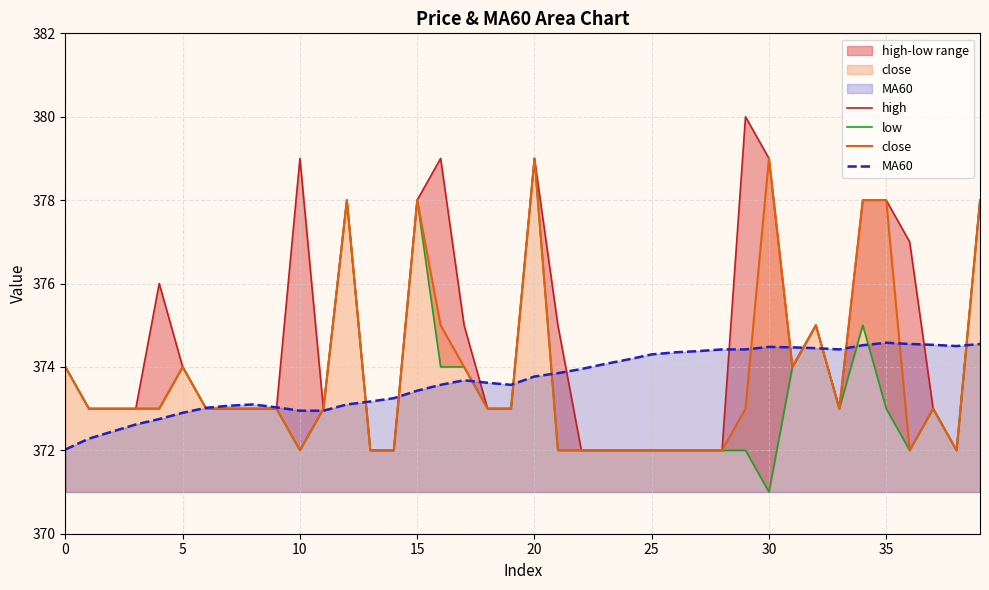

True or false: MA60 has a value of 562.3 at 20.

False